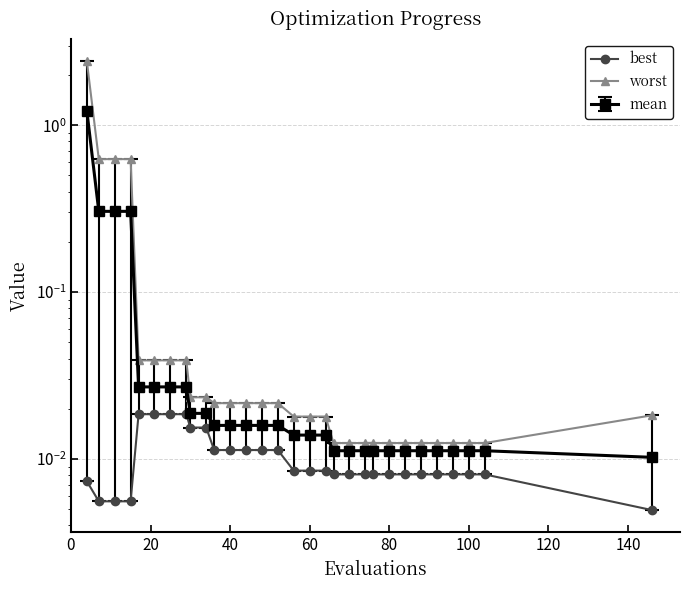

Which series has the largest total across all categories?

worst